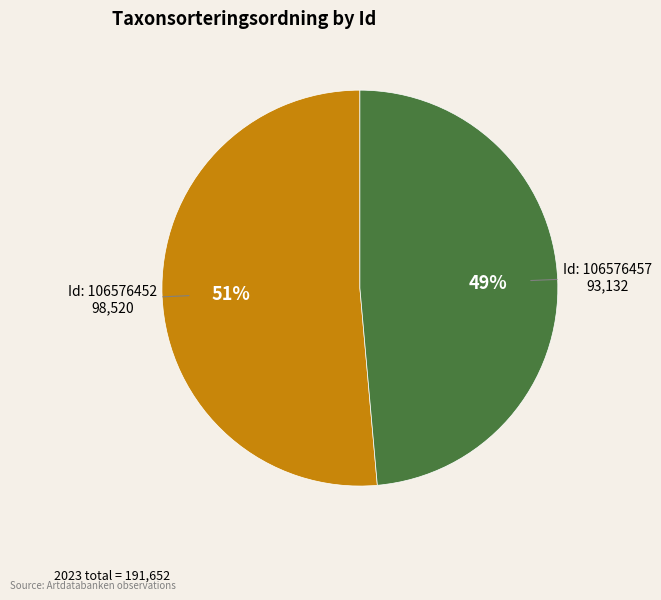

How many segments does this pie chart have?

2